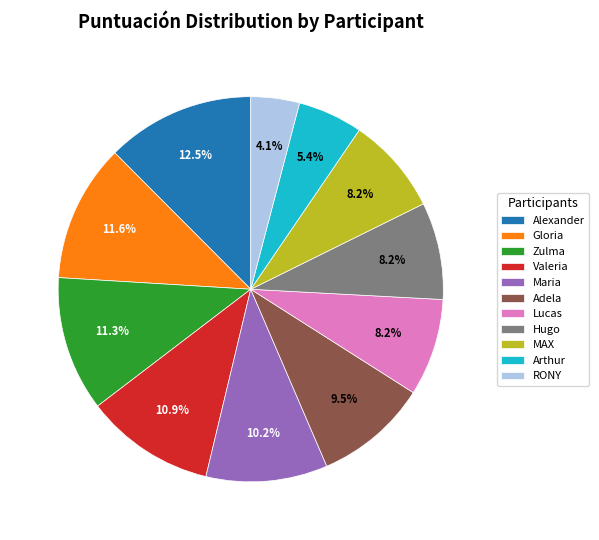

To the nearest percent, what is the difference between the Alexander and Zulma slice percentages?

1%